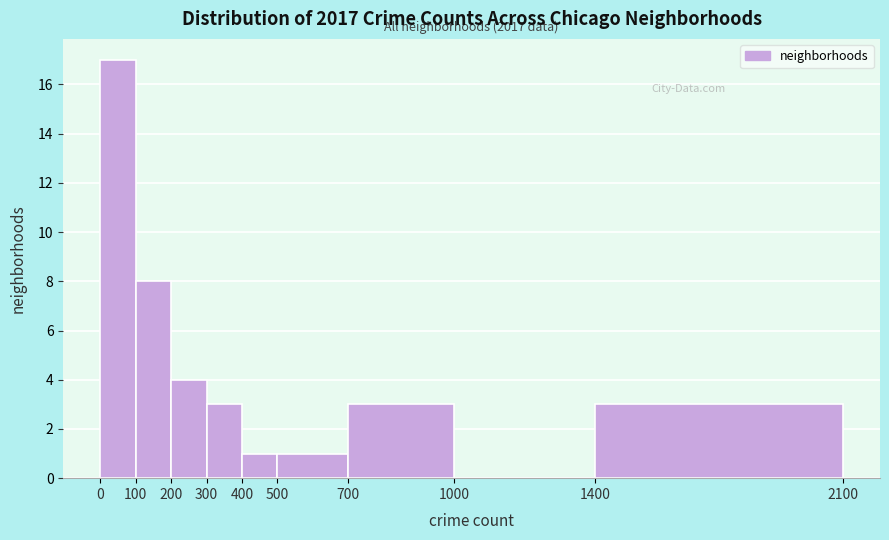

Over which range of the x-axis is the bar tallest?

0 to 100